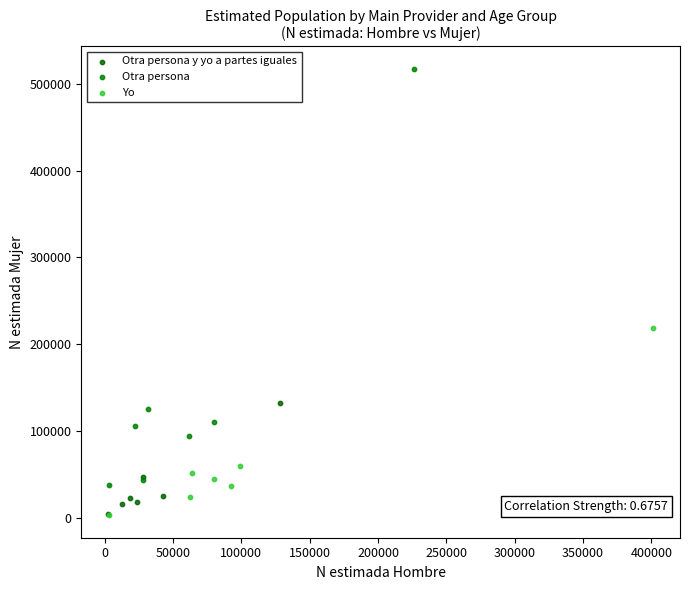

Which series has the largest Y range (max minus min)?

Otra persona